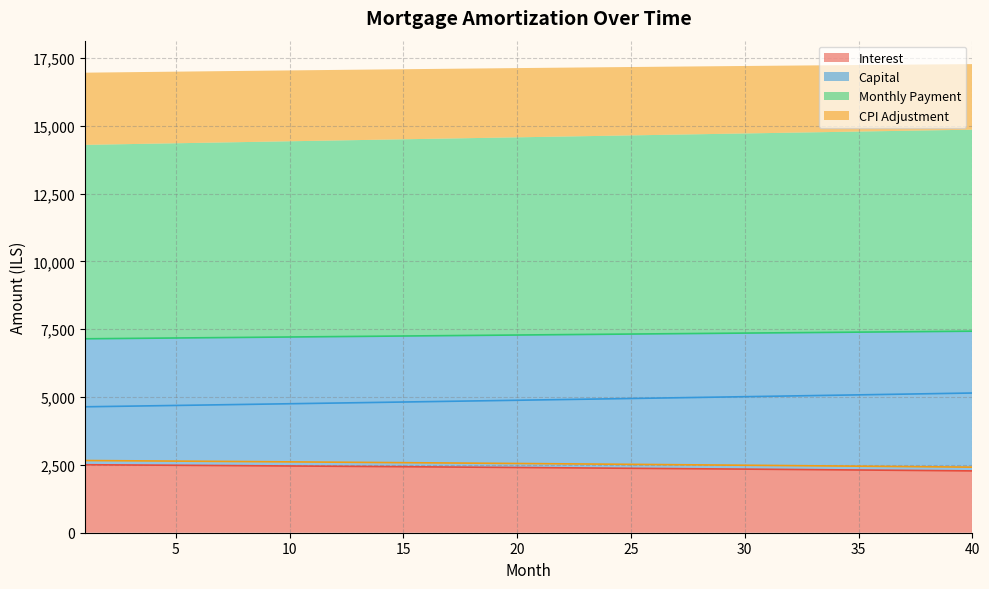

At which category is the sum across all series the highest?

40